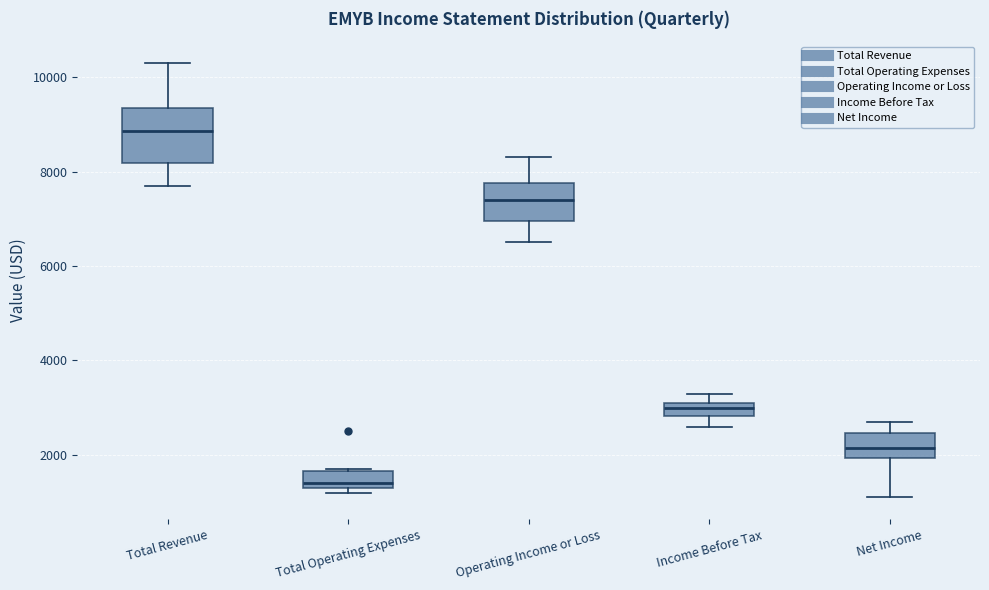

Where does the upper whisker of the box for Operating Income or Loss end on the y-axis? The values are not printed on the chart, so give them approximately, as read against the axis.

8400